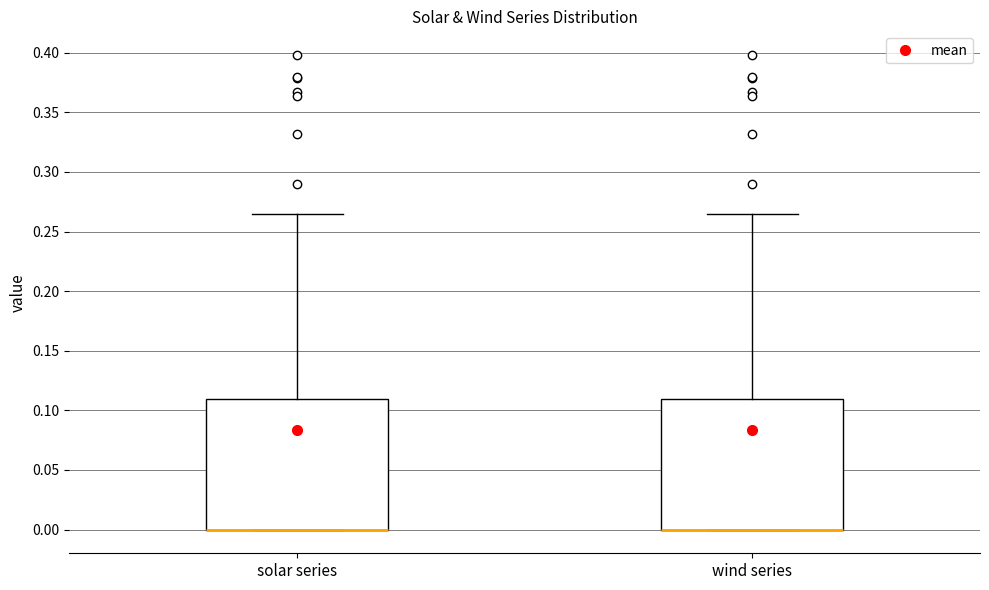

Where is the upper edge of the box for wind series on the y-axis? The values are not printed on the chart, so give them approximately, as read against the axis.

0.110